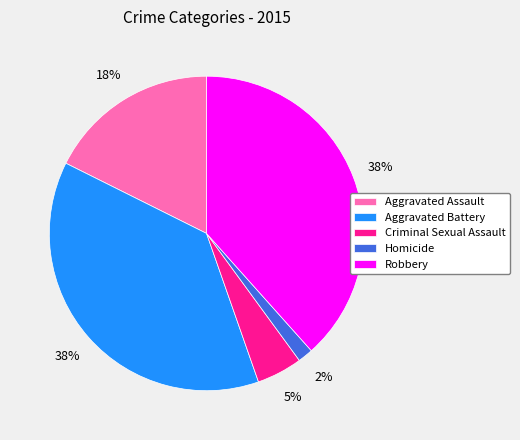

Which category has the smallest portion of the pie?

Homicide